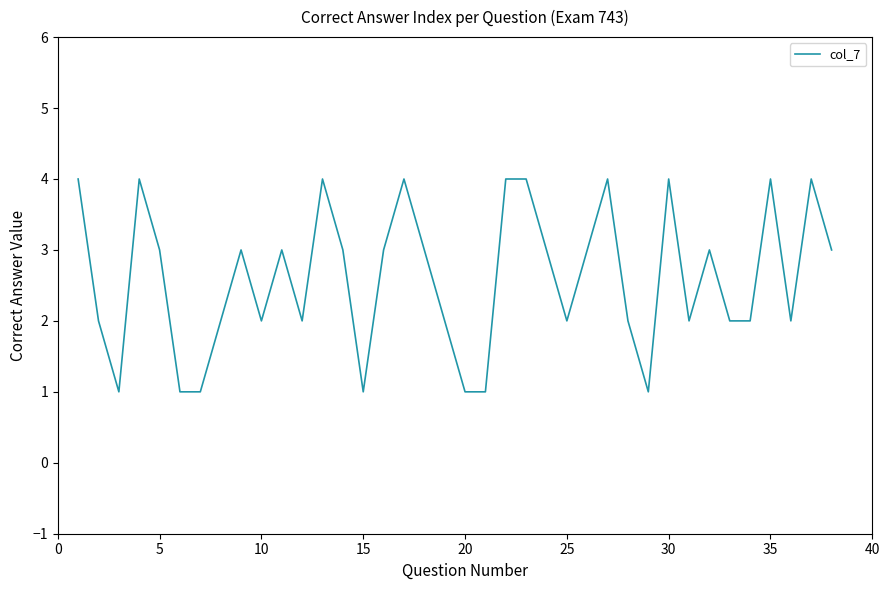

What is the maximum value shown in the chart?

4